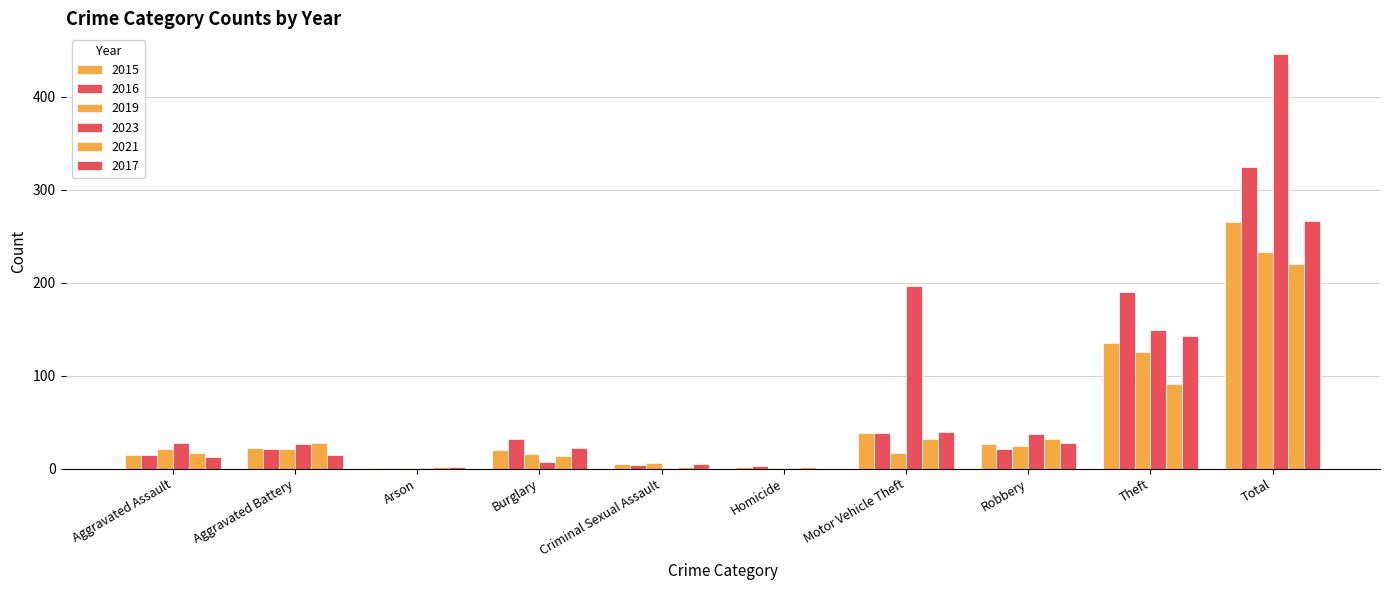

Are the bars horizontal?

No